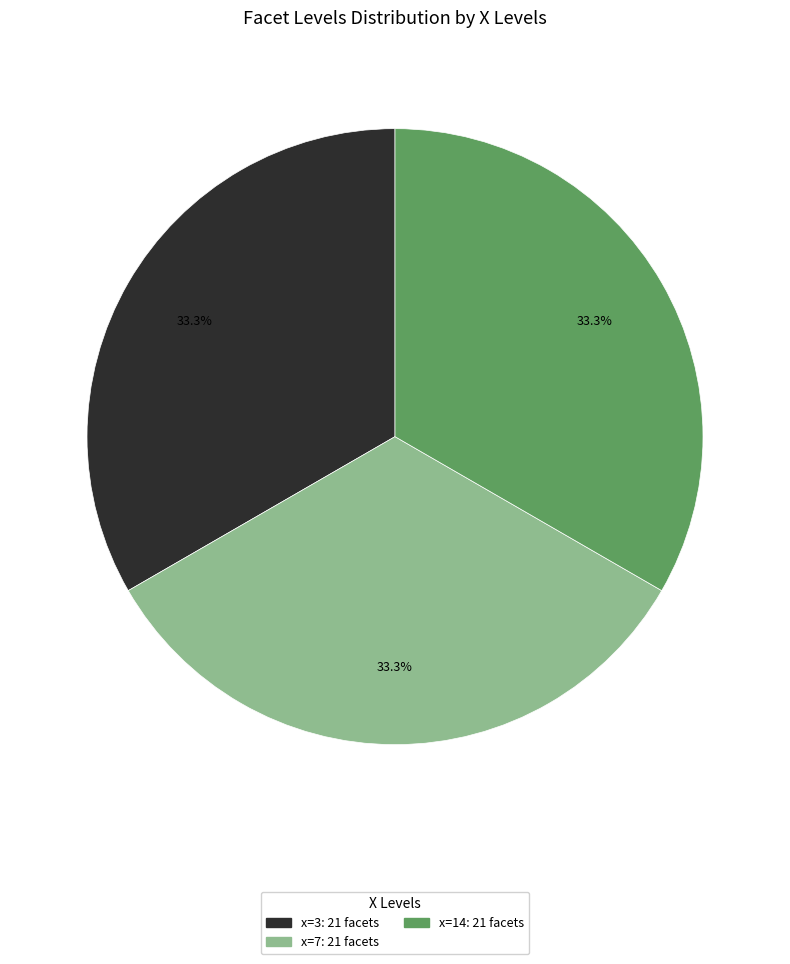

Count the number of slices in the pie.

3